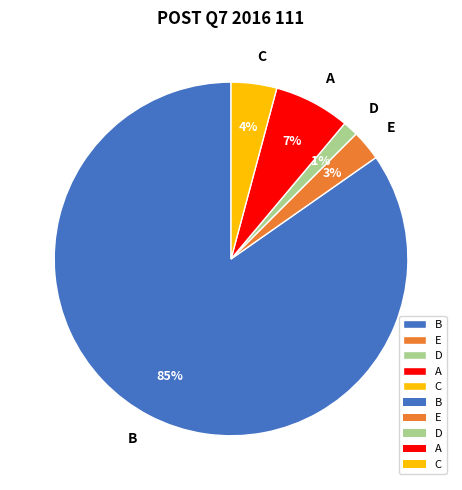

Which slice is the largest?

B